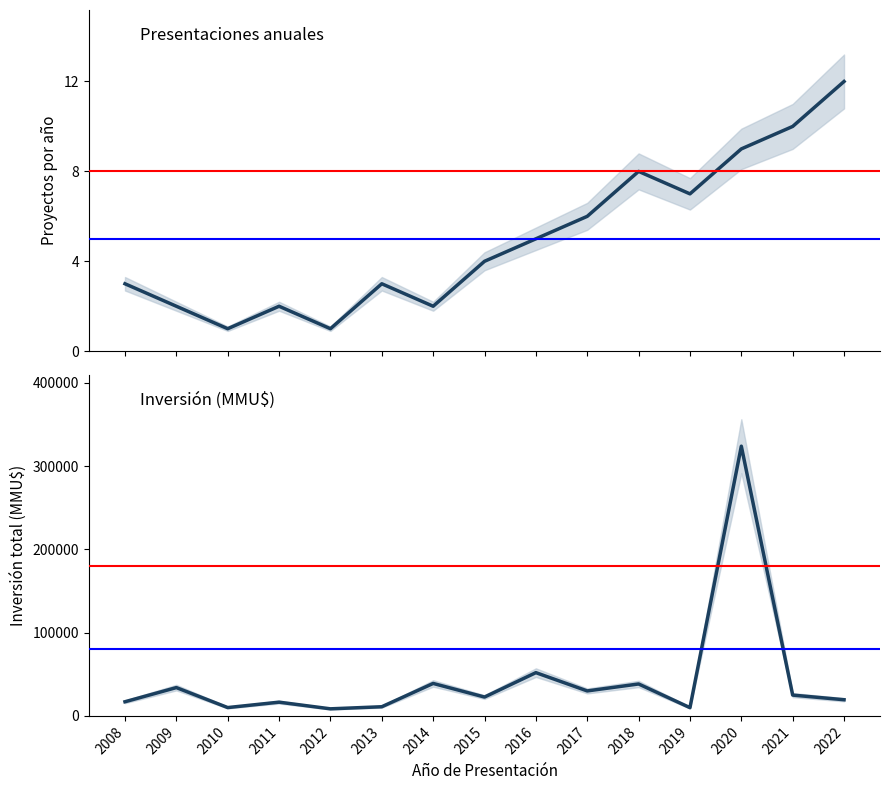

True or false: Proyectos por año and Inversión total (MMU$) cross at least once.

False